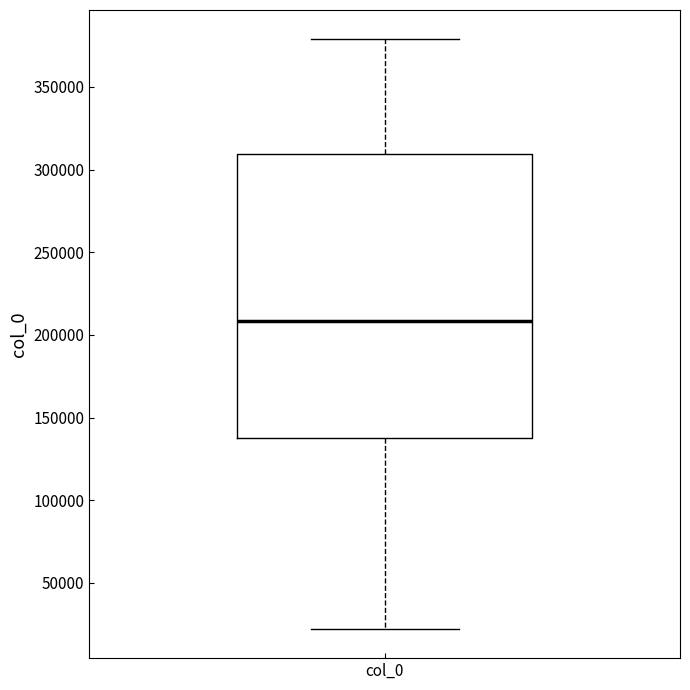

Read this box plot against the y-axis: the position of the median line, the range covered by the box, and the ends of both whiskers. The values are not printed on the chart, so give them approximately, as read against the axis.

median 210000, box 140000 to 310000, whiskers 20000 to 380000